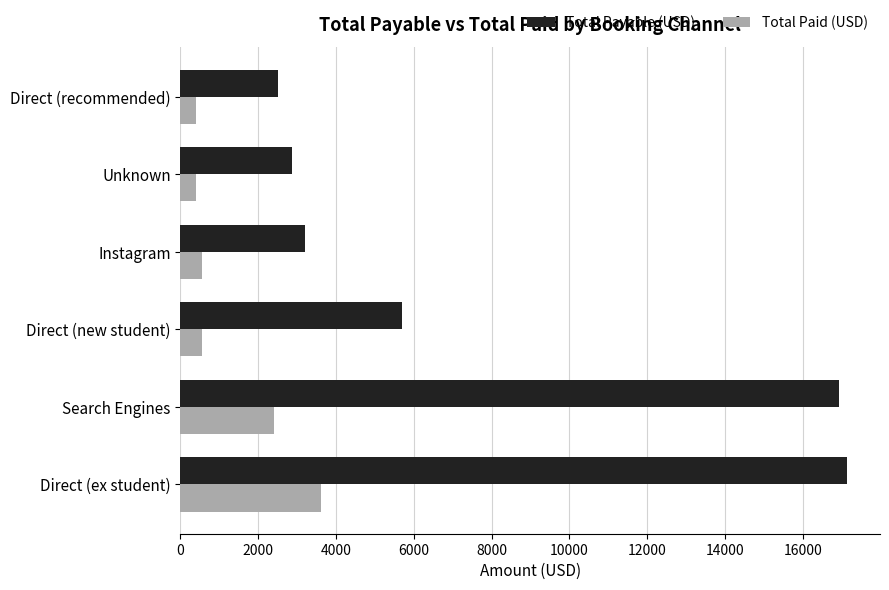

What is the highest value of the Total Paid (USD) series?

3605.2